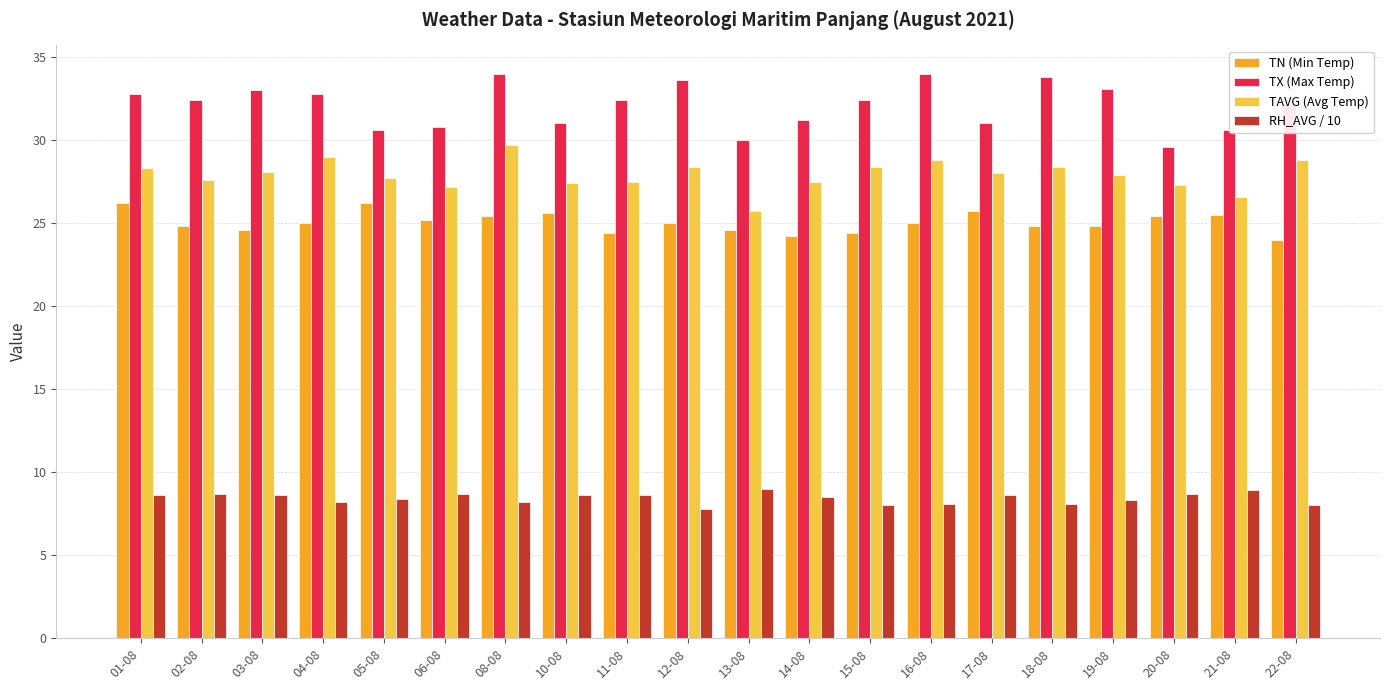

Is the value of TAVG (Avg Temp) at 04-08 greater than the value of RH_AVG / 10 at 11-08?

Yes